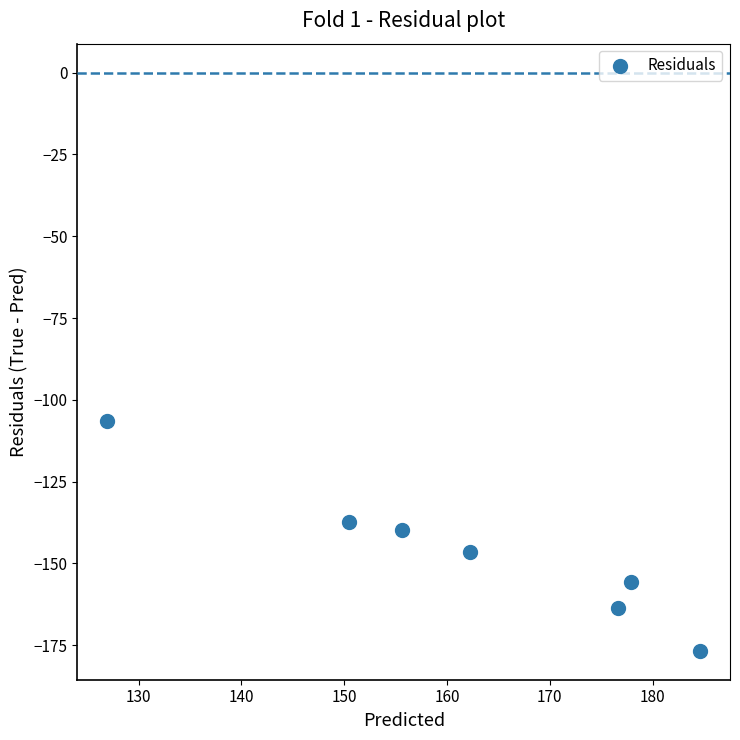

What is the average X value?

162.1